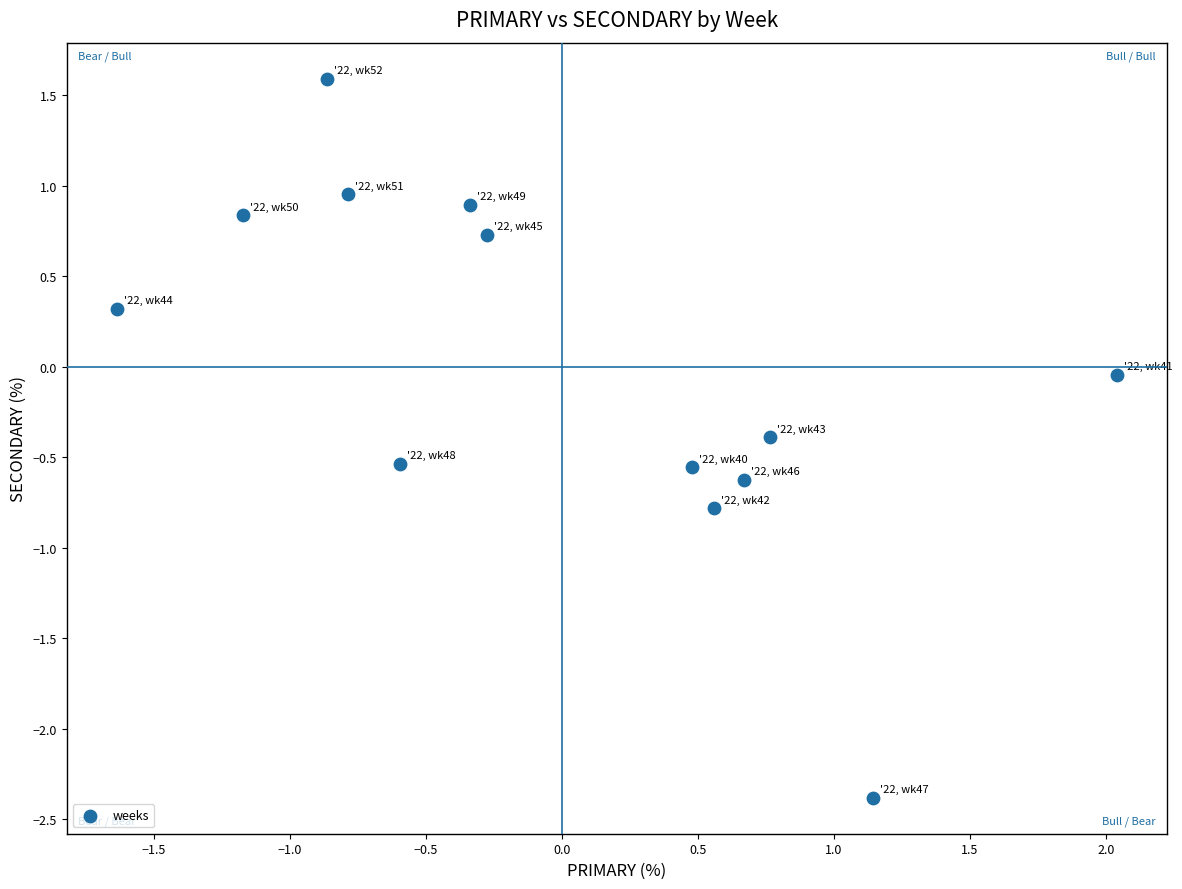

What is the range of X values (max minus min)?

3.7